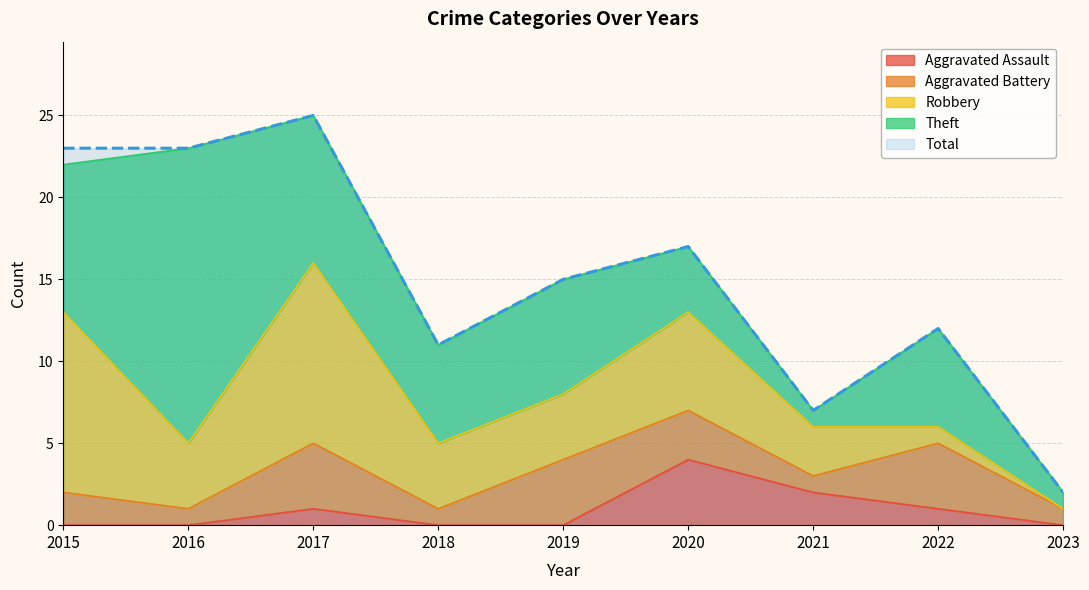

How many positive values does the Robbery series have?

8